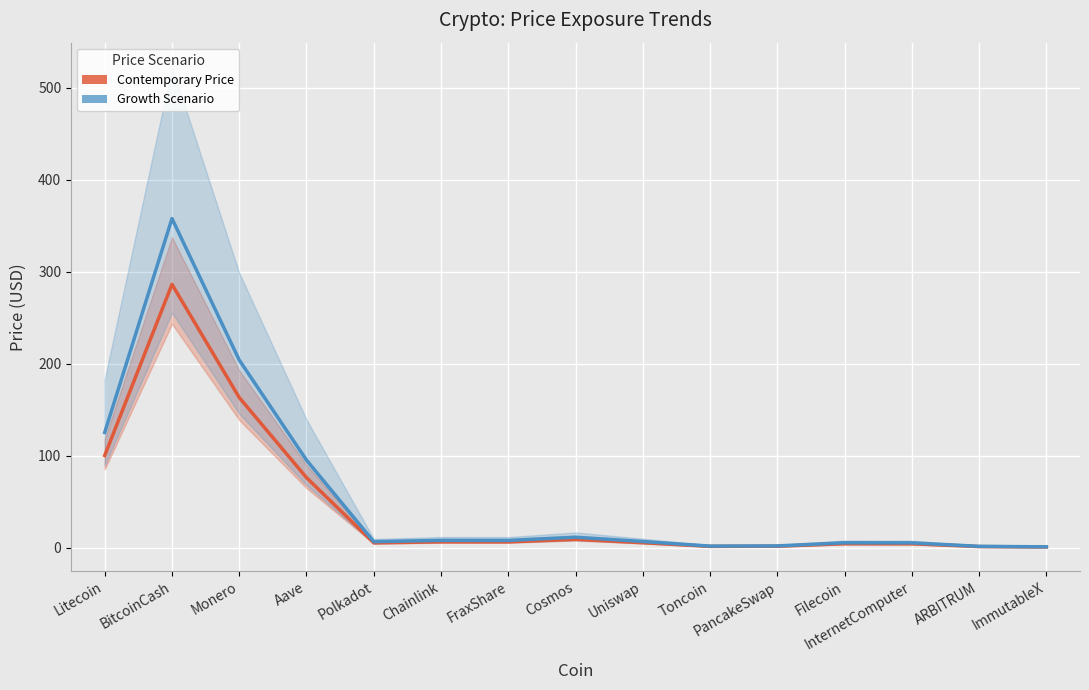

True or false: Growth Scenario and Contemporary Price intersect in this chart.

False